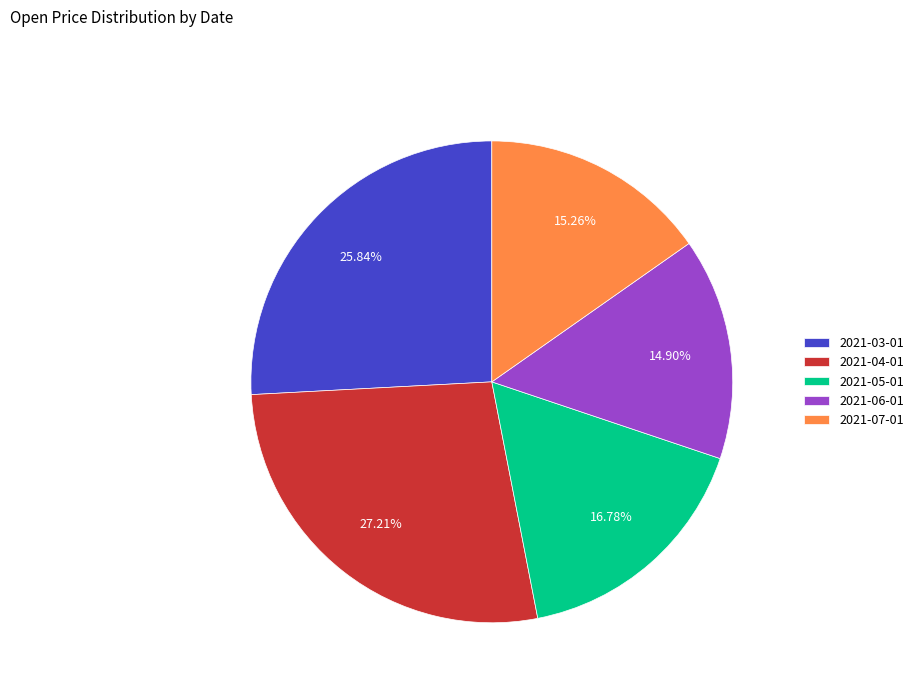

What percentage is the 2021-06-01 slice, to the nearest percent?

15%